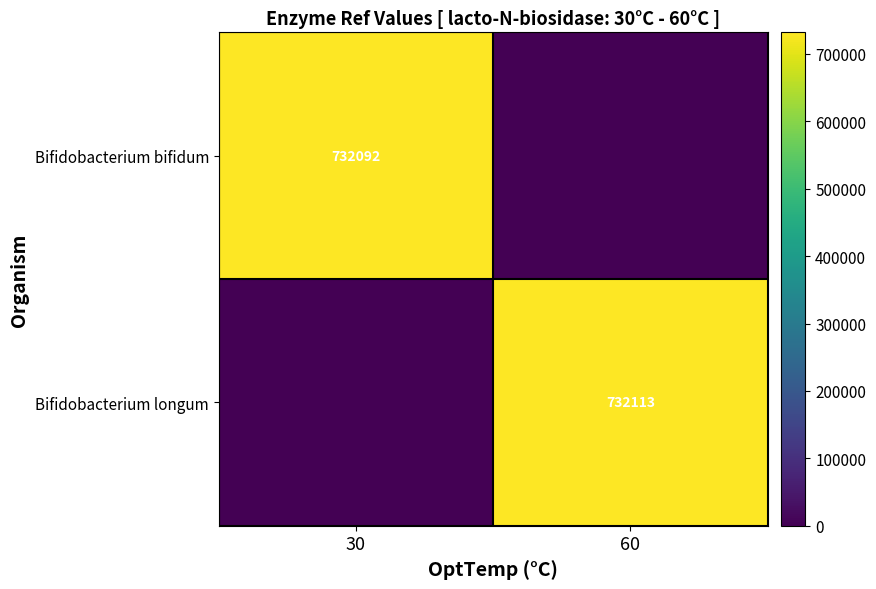

The Bifidobacterium longum series shows 732113 at 60. True or false?

True